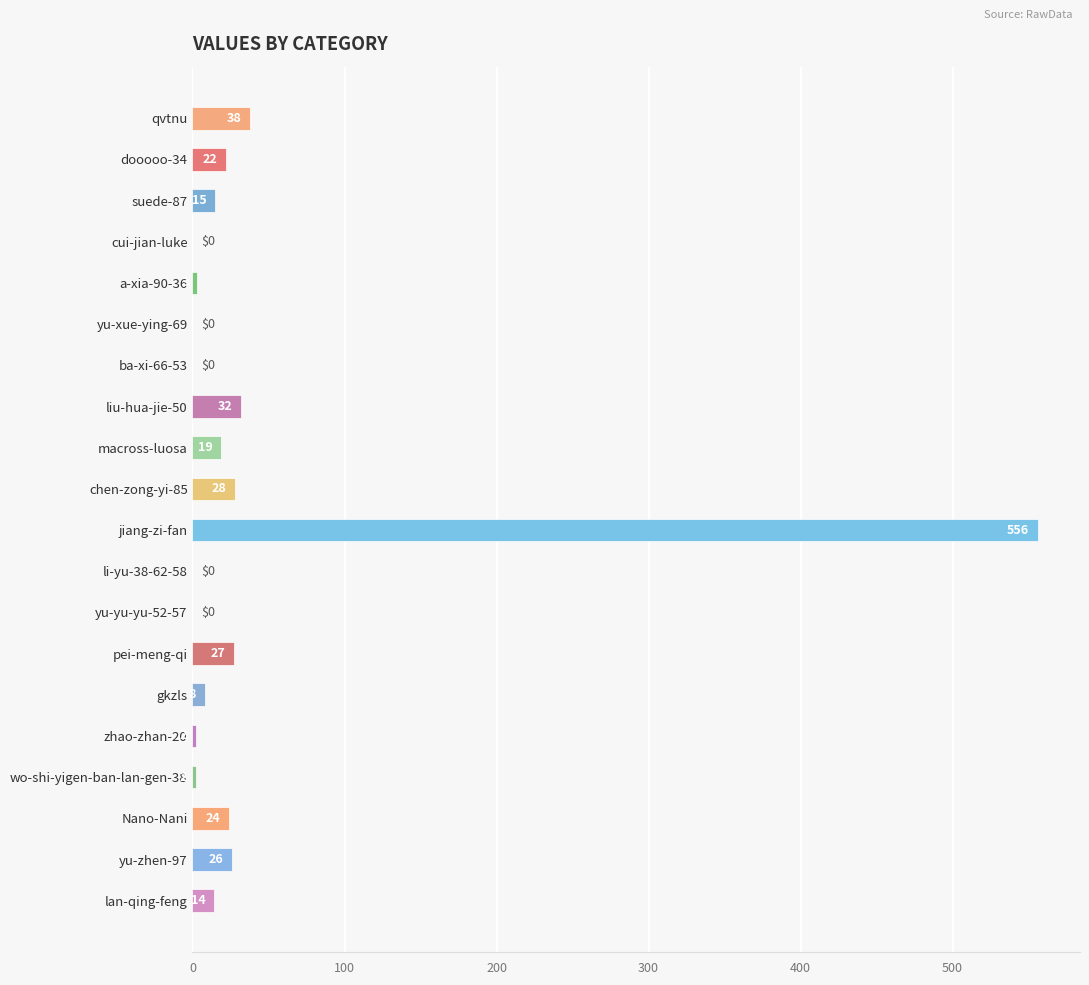

What is the sum of the values at pei-meng-qi and ba-xi-66-53?

27